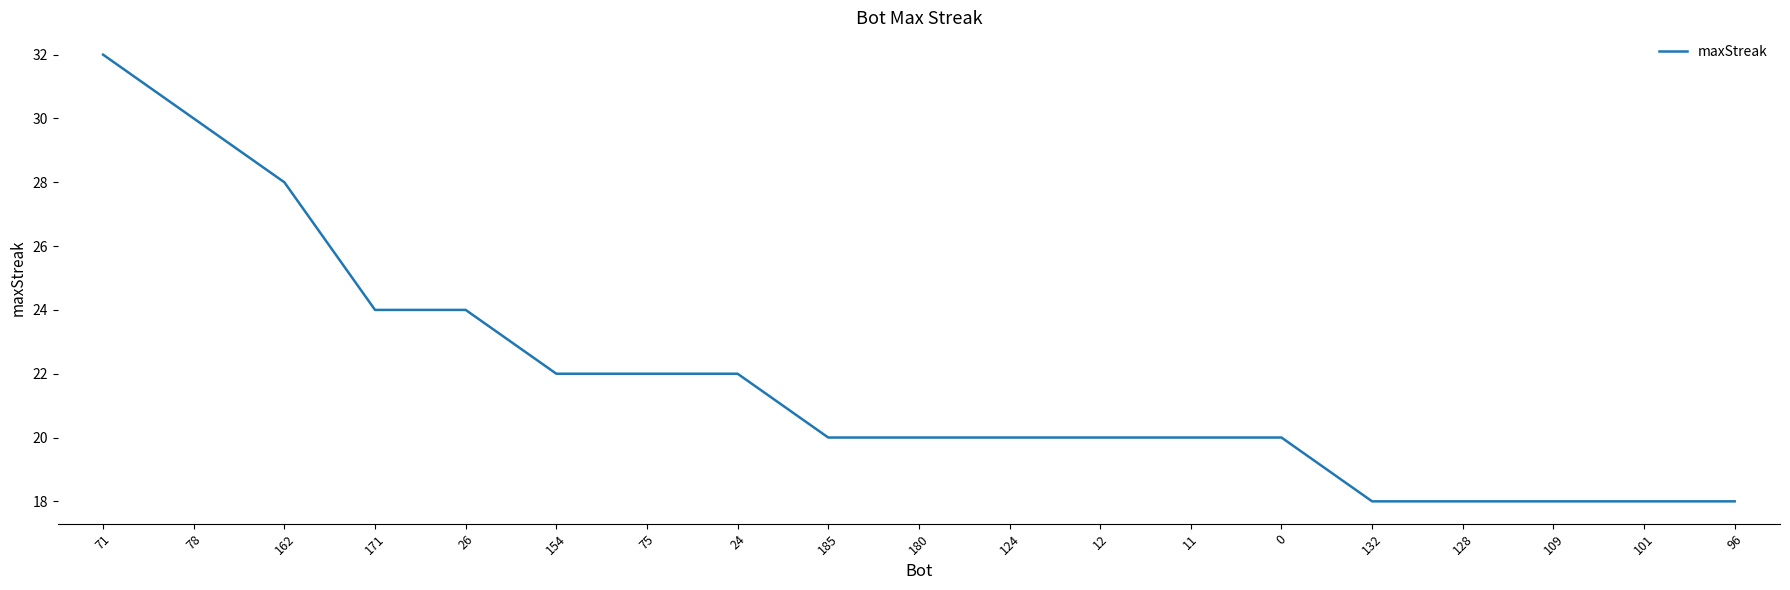

What is the maximum value shown in the chart?

32